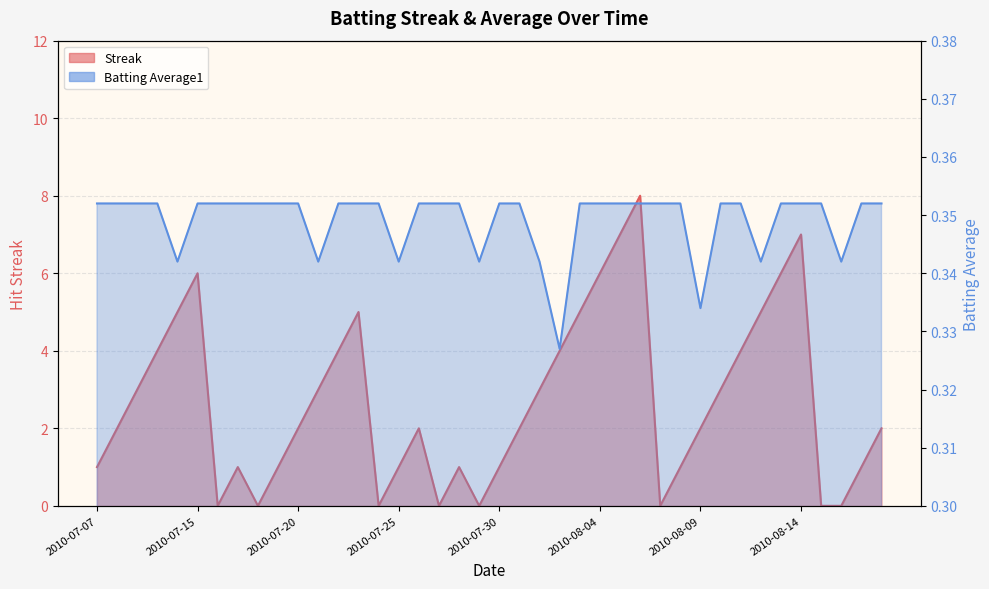

At how many categories does at least one series exceed 1?

24